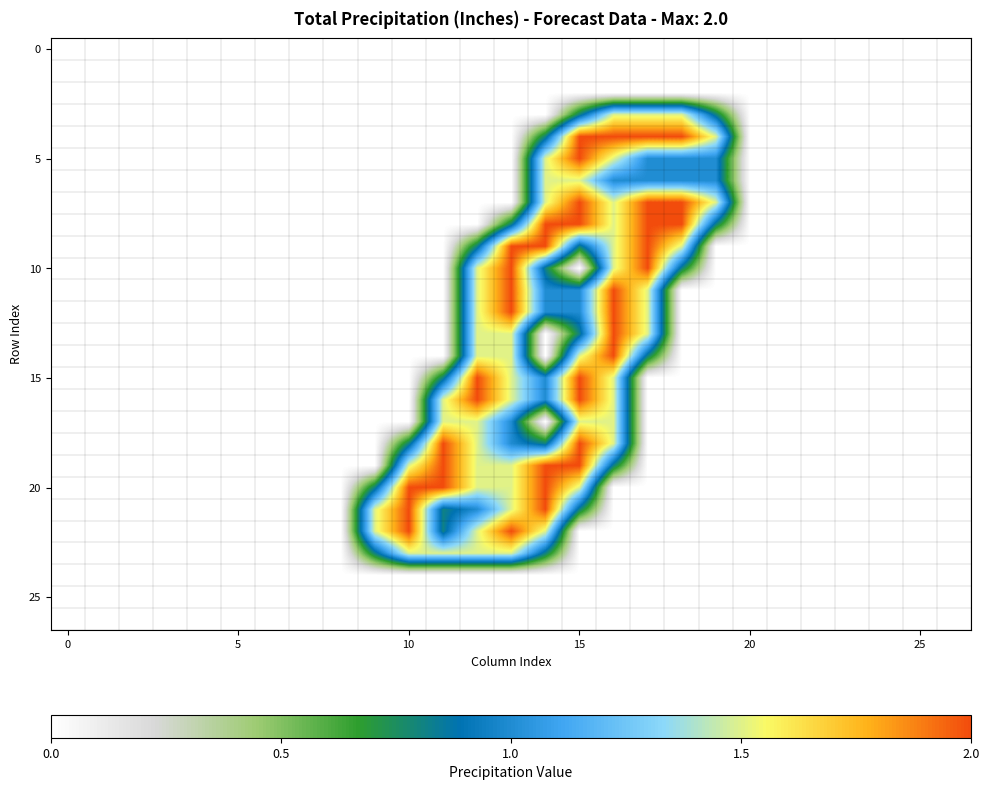

At how many categories does at least one series exceed 0?

11